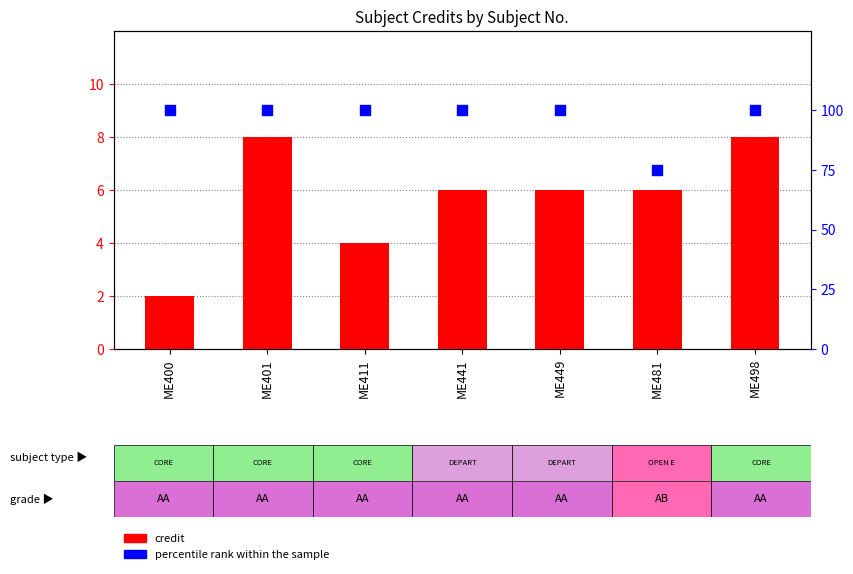

Which series reaches the minimum Y coordinate?

credit